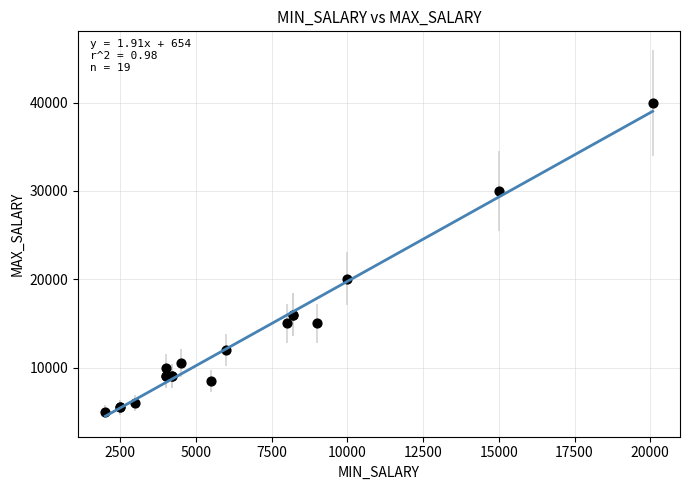

What Y value in the scatter plot is closest to 22500?

20080